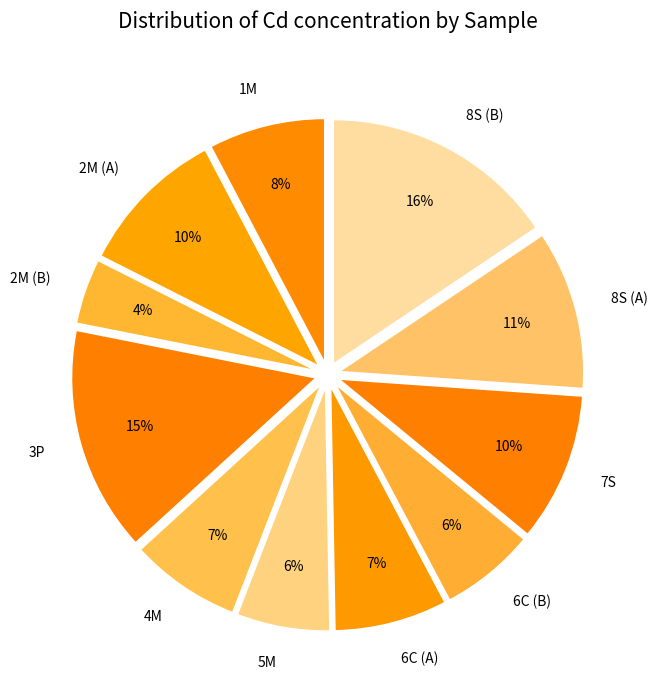

To the nearest percent, what is the combined percentage of 4M and 7S?

17%